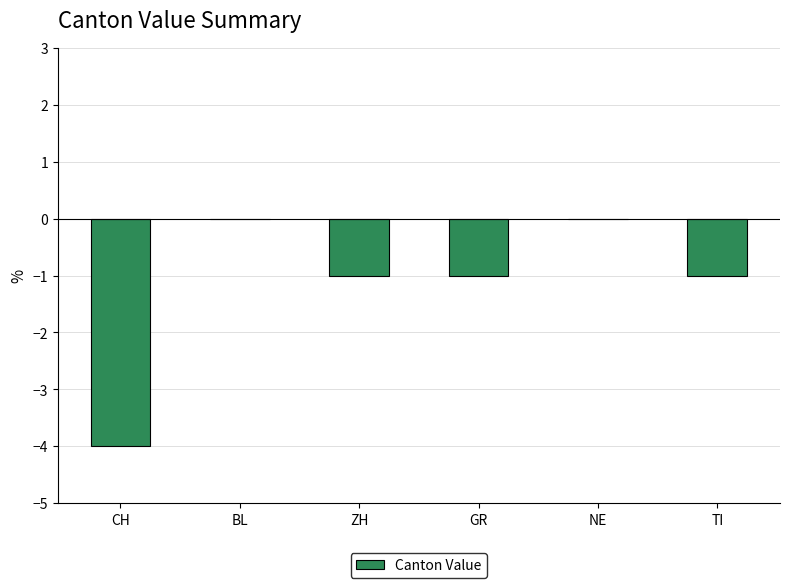

What is the sum of all values?

-7